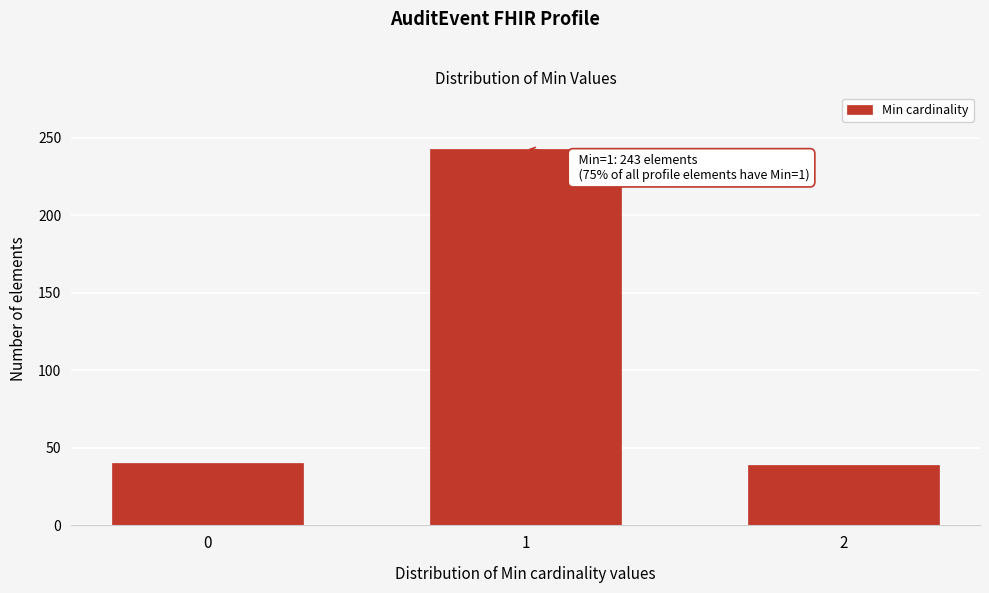

What is the greatest value displayed?

243